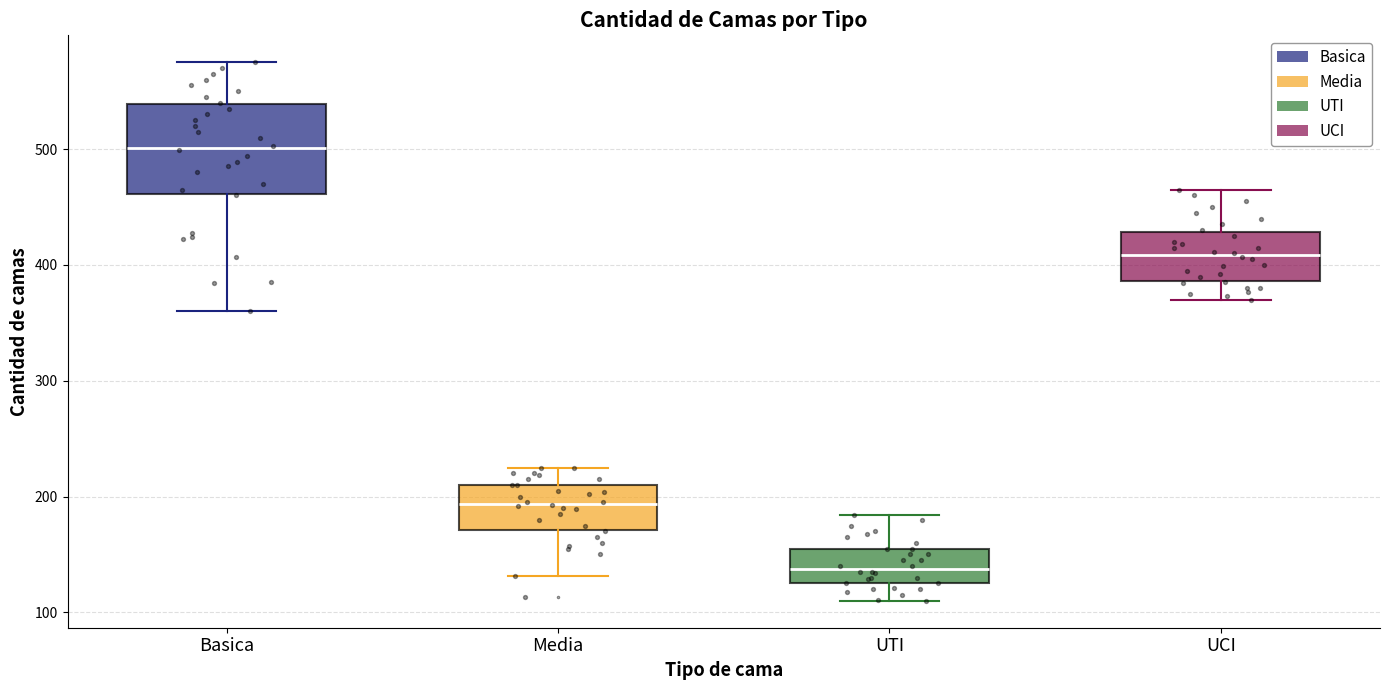

Which box has the lowest median line?

UTI